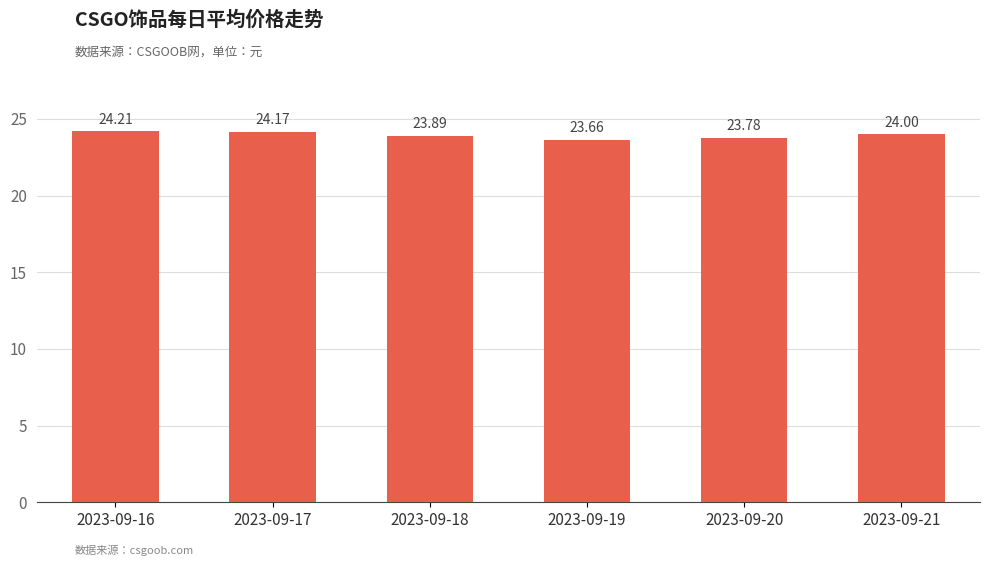

Reading right to left, list all the values displayed in this chart.

2023-09-21=24.0	2023-09-20=23.8	2023-09-19=23.7	2023-09-18=23.9	2023-09-17=24.2	2023-09-16=24.2